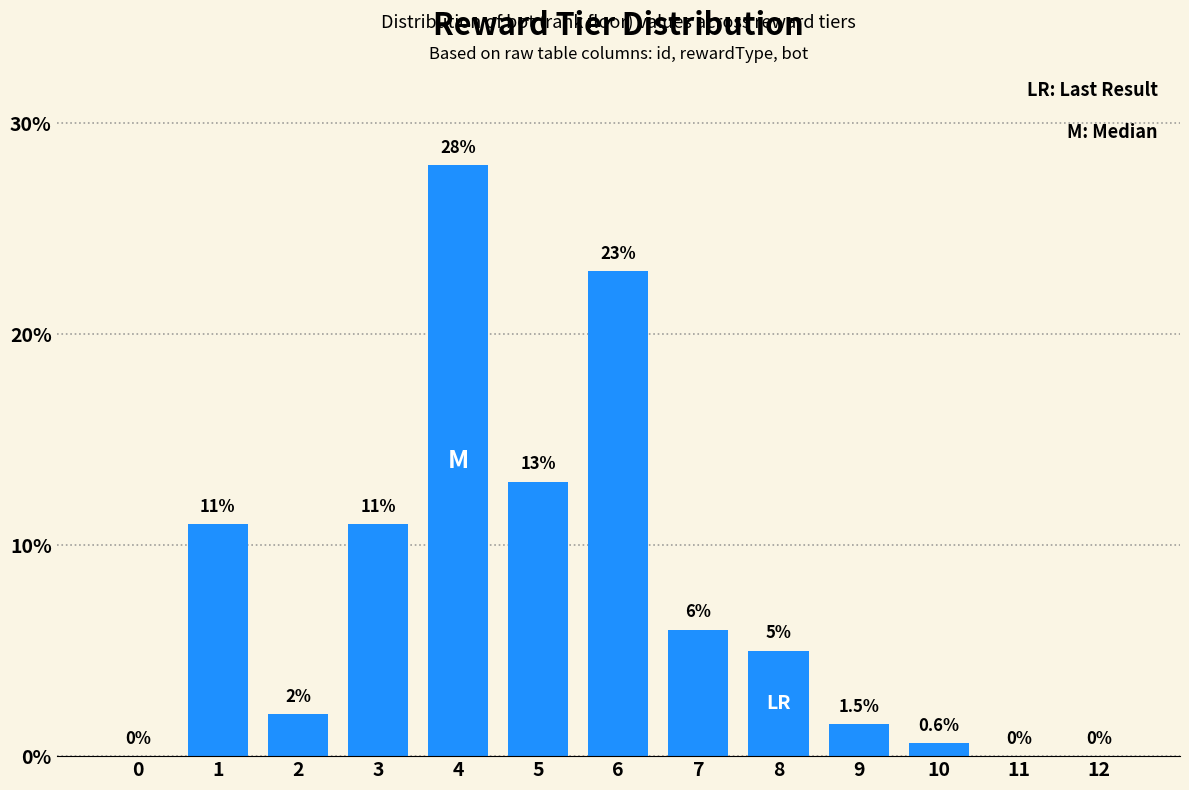

Reading left to right, extract all data points from this chart.

0=0.0	1=11.0	2=2.0	3=11.0	4=28.0	5=13.0	6=23.0	7=6.0	8=5.0	9=1.5	10=0.6	11=0.0	12=0.0